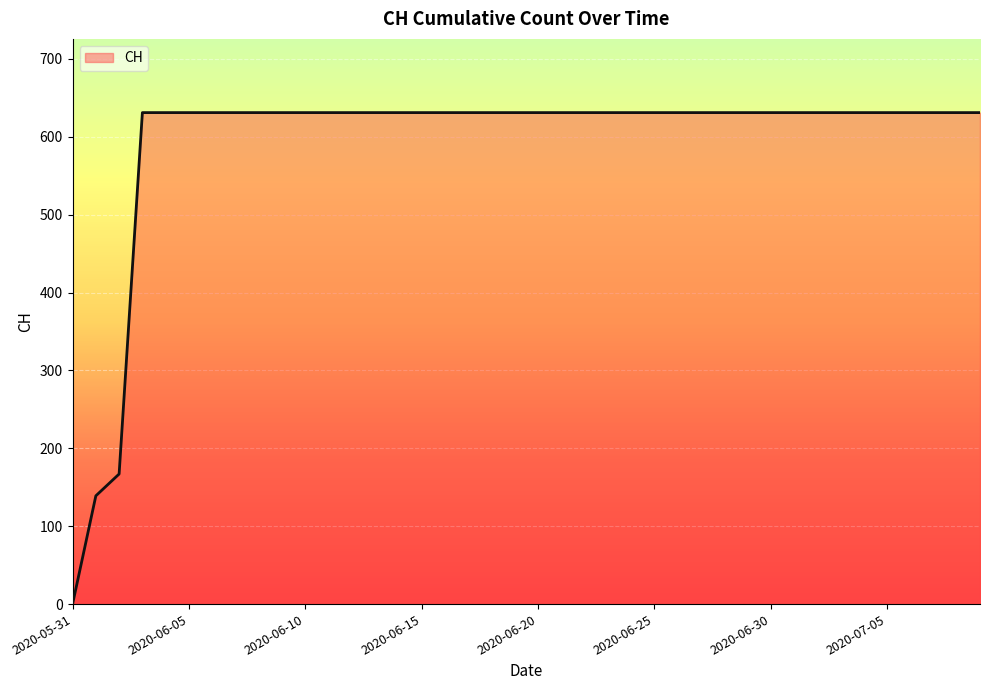

How many values are above zero?

39